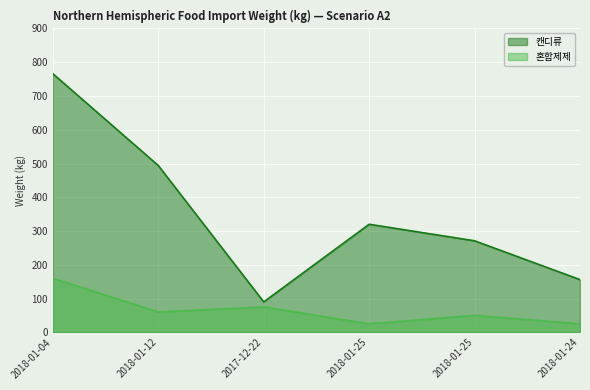

Rank the categories by 혼합제제 value from lowest to highest.

2018-01-25, 2018-01-24, 2018-01-25, 2018-01-12, 2017-12-22, 2018-01-04